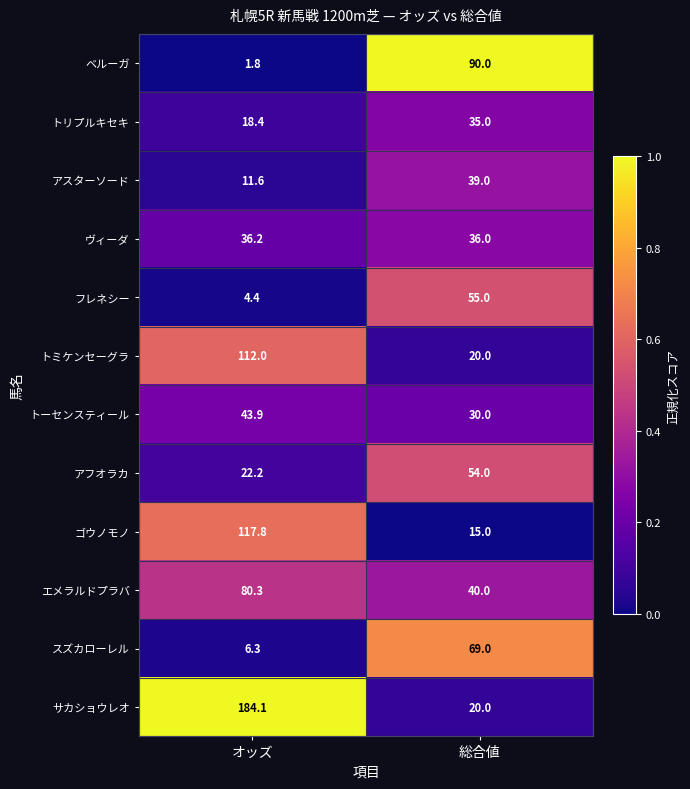

What is the difference between the アフオラカ values at 総合値 and オッズ?

31.8